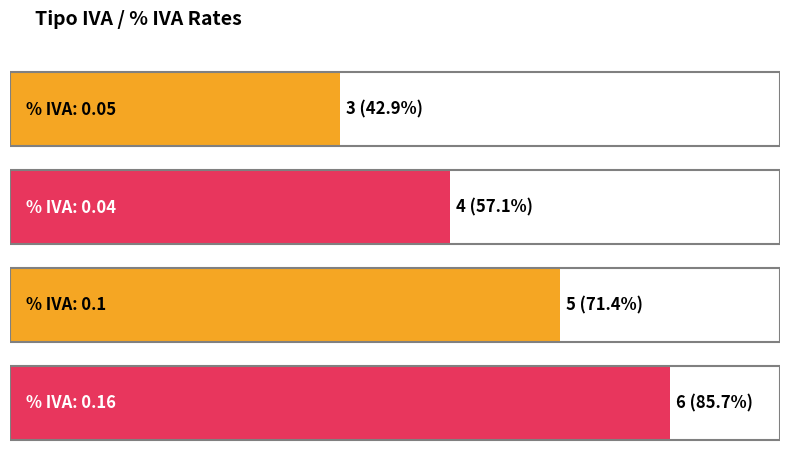

Between 0.05 and 0.16, which is larger?

0.16